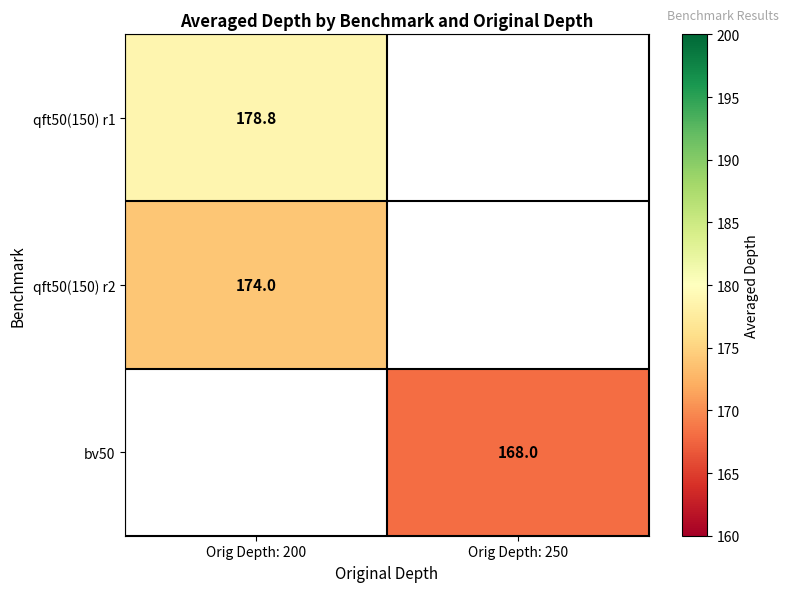

What is the minimum value shown in the chart?

168.0